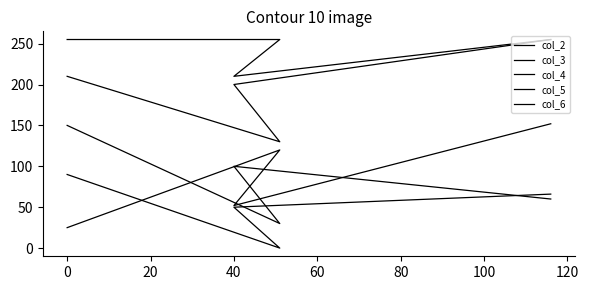

Which series has the largest range (max minus min)?

col_4